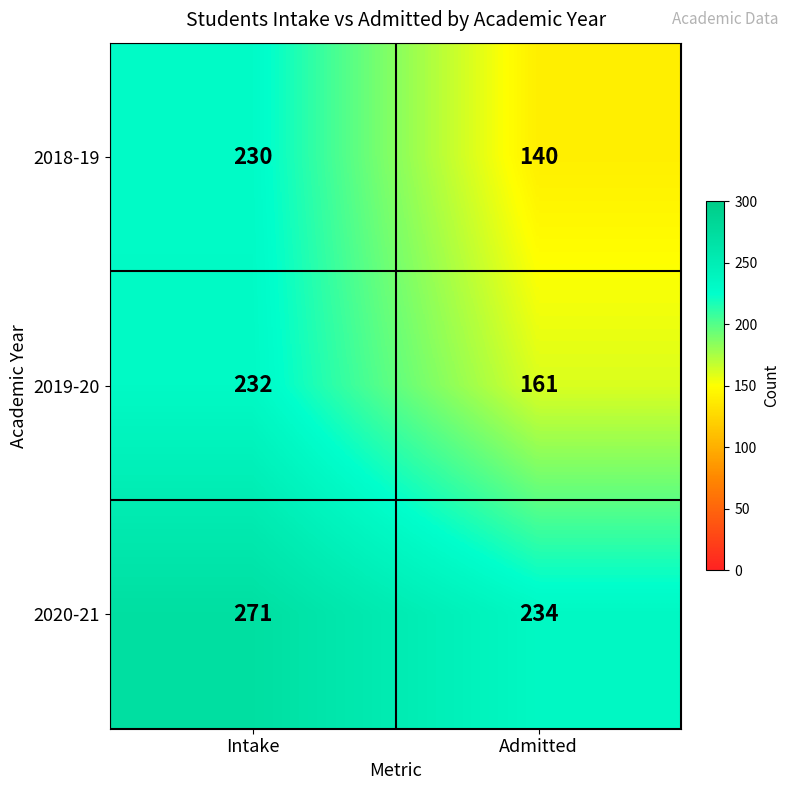

Rank the series by their average value, from lowest to highest.

2018-19, 2019-20, 2020-21